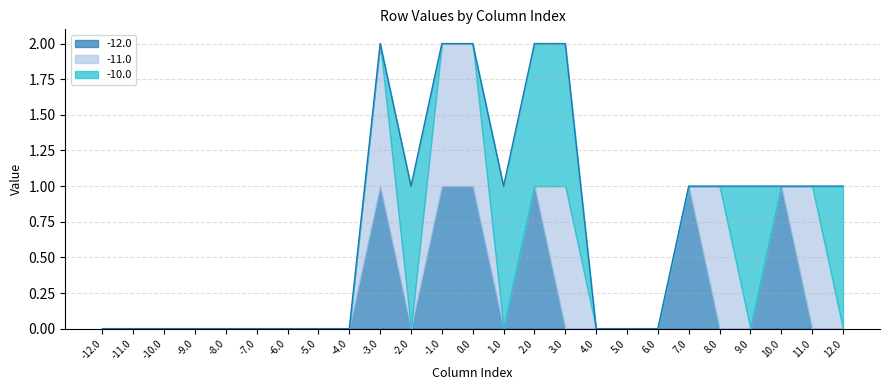

Is it true that -12.0 equals 0 at 3.0?

True